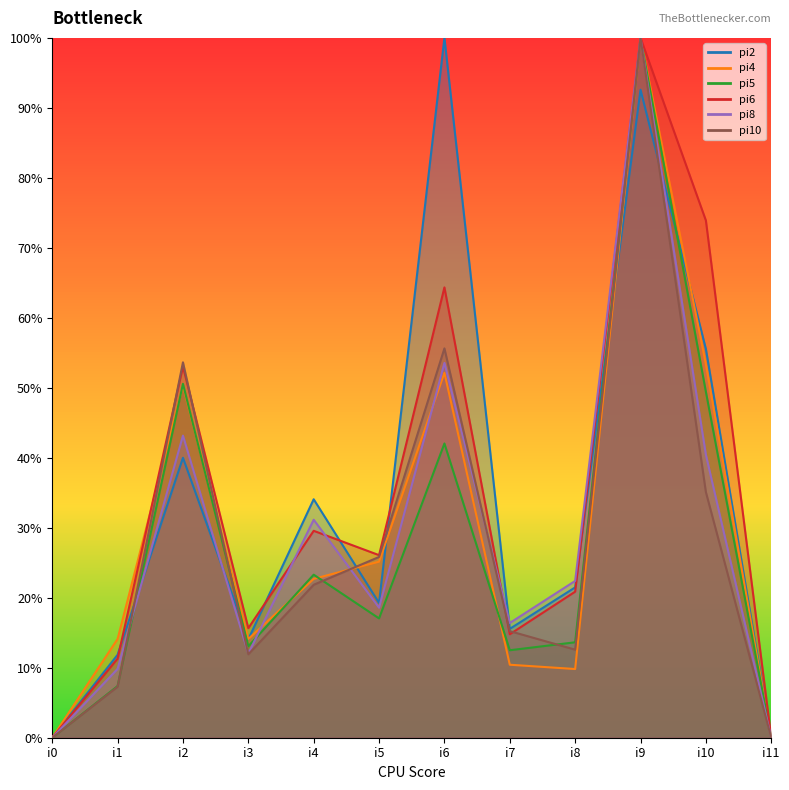

Does the chart have visible grid lines?

No